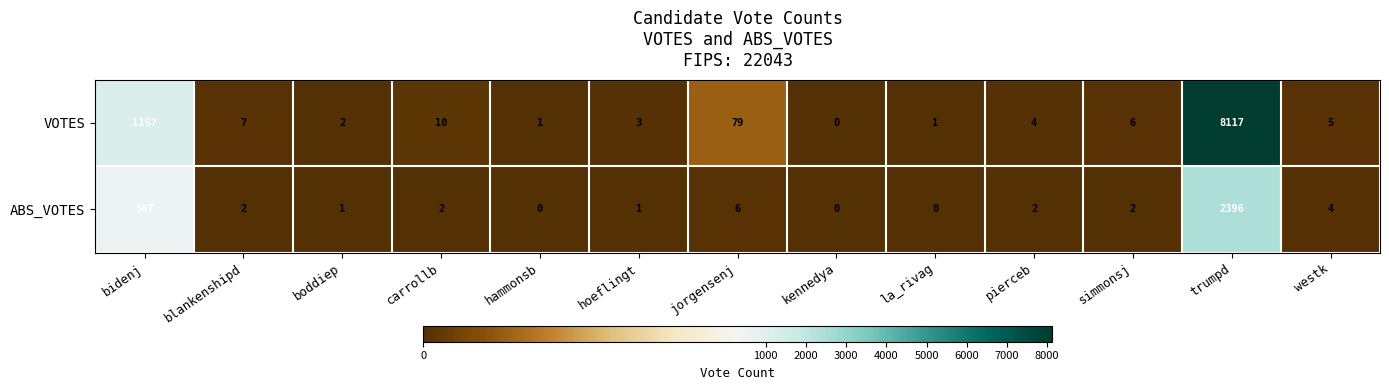

At which label does VOTES reach its minimum?

kennedya